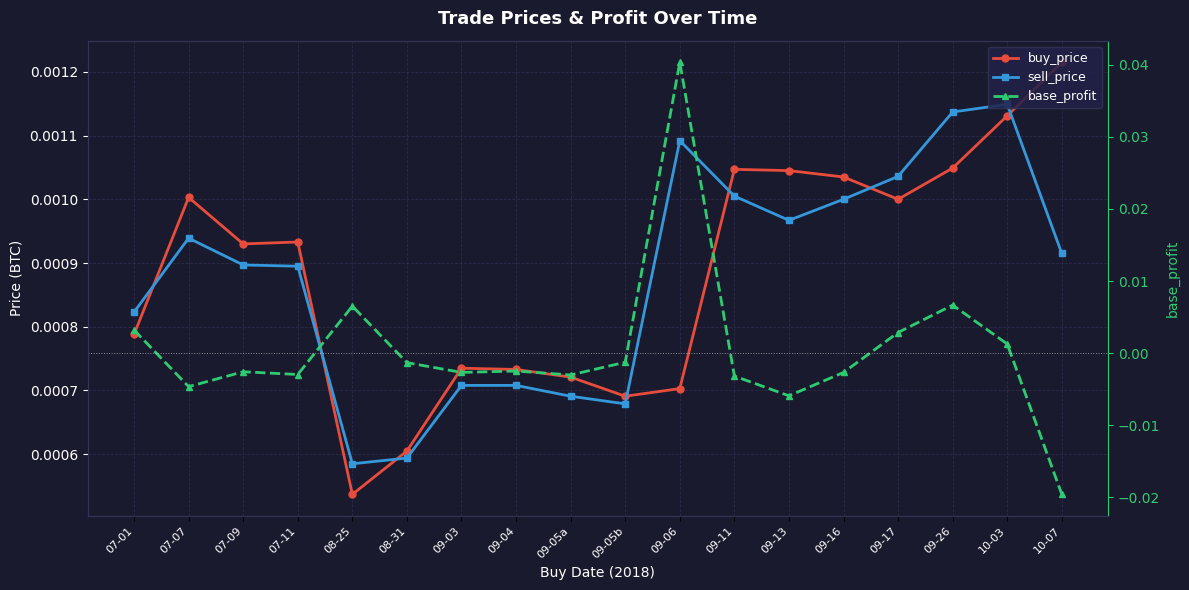

Which series ends up on top after the final intersection of base_profit and buy_price?

buy_price